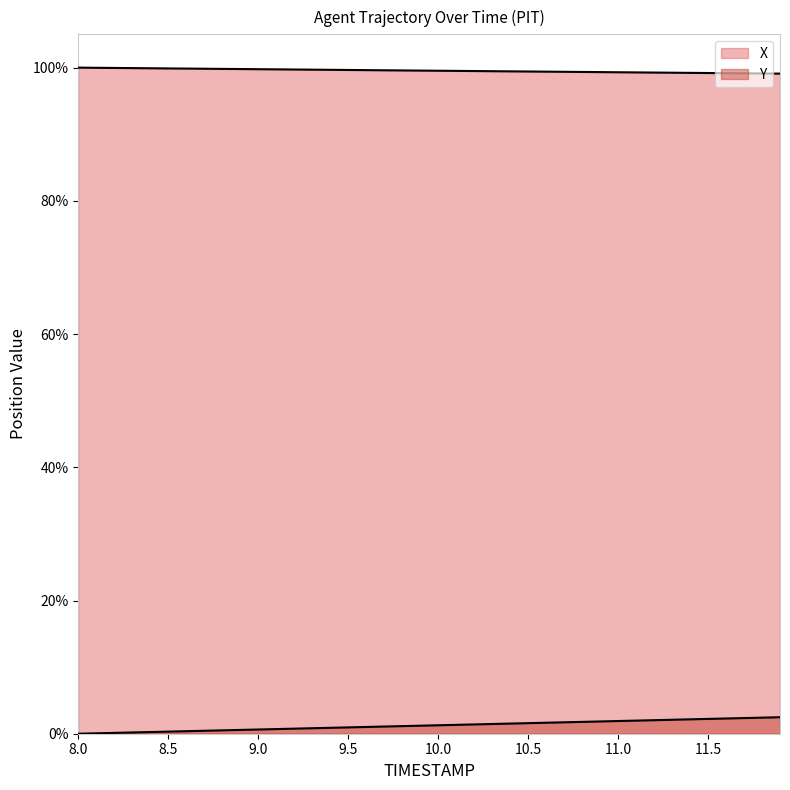

Reading left to right, what are all the values shown in this chart?

X: 8.0=100.0	8.1=100.0	8.2=100.0	8.3=99.9	8.4=99.9	8.5=99.9	8.6=99.9	8.7=99.8	8.8=99.8	8.9=99.8	9.0=99.8	9.1=99.7	9.2=99.7	9.3=99.7	9.4=99.7	9.5=99.6	9.6=99.6	9.7=99.6	9.8=99.6	9.9=99.6	10.0=99.5	10.1=99.5	10.2=99.5	10.3=99.5	10.4=99.4	10.5=99.4	10.6=99.4	10.7=99.4	10.8=99.4	10.9=99.3	11.0=99.3	11.1=99.3	11.2=99.3	11.3=99.2	11.4=99.2	11.5=99.2	11.6=99.2	11.7=99.1	11.8=99.1	11.9=99.1
Y: 8.0=0.0	8.1=0.1	8.2=0.1	8.3=0.2	8.4=0.3	8.5=0.3	8.6=0.4	8.7=0.4	8.8=0.5	8.9=0.6	9.0=0.6	9.1=0.7	9.2=0.8	9.3=0.8	9.4=0.9	9.5=1.0	9.6=1.0	9.7=1.1	9.8=1.1	9.9=1.2	10.0=1.3	10.1=1.3	10.2=1.4	10.3=1.5	10.4=1.5	10.5=1.6	10.6=1.7	10.7=1.7	10.8=1.8	10.9=1.8	11.0=1.9	11.1=2.0	11.2=2.0	11.3=2.1	11.4=2.2	11.5=2.2	11.6=2.3	11.7=2.4	11.8=2.4	11.9=2.5